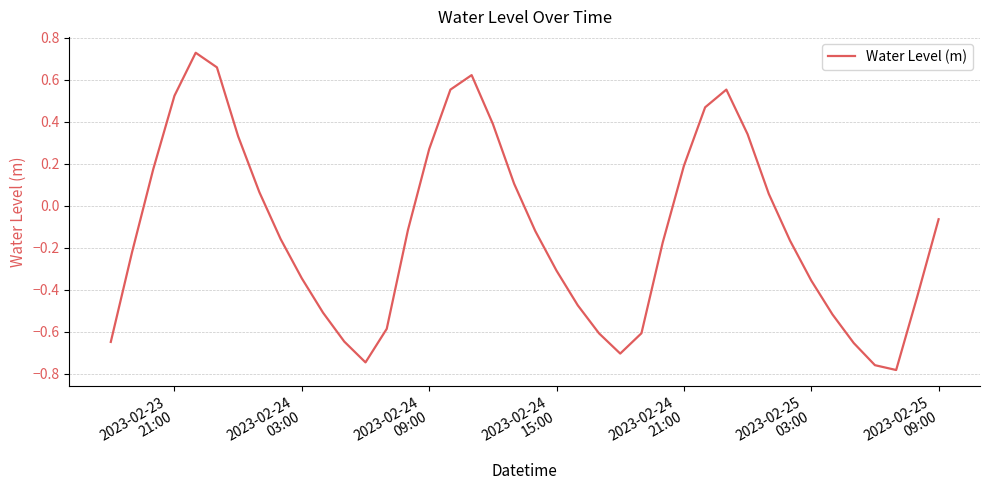

What is the difference between the maximum and minimum values?

1.5